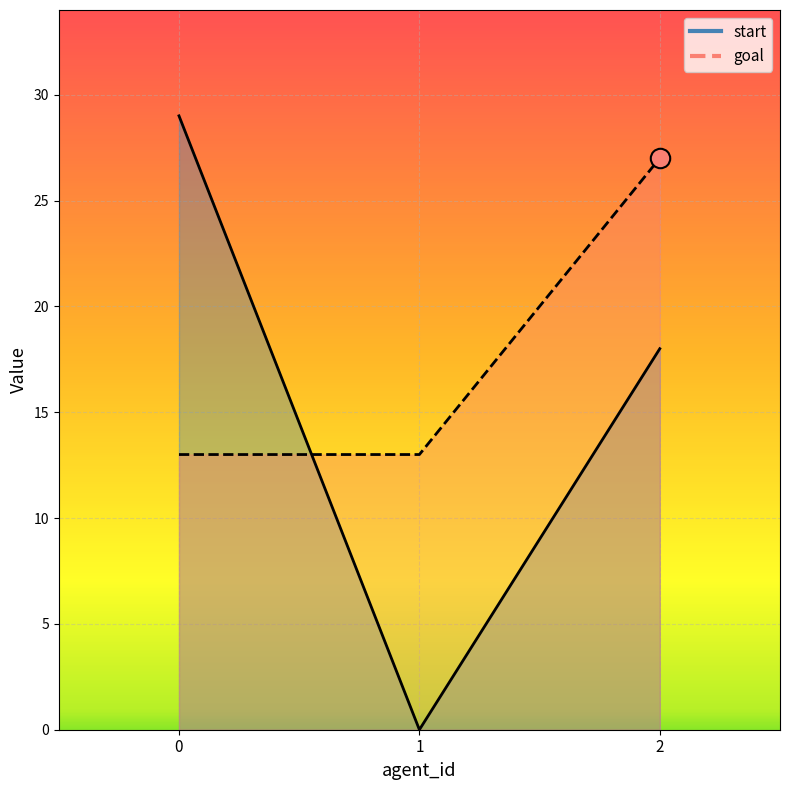

What is the maximum value shown in the chart?

29